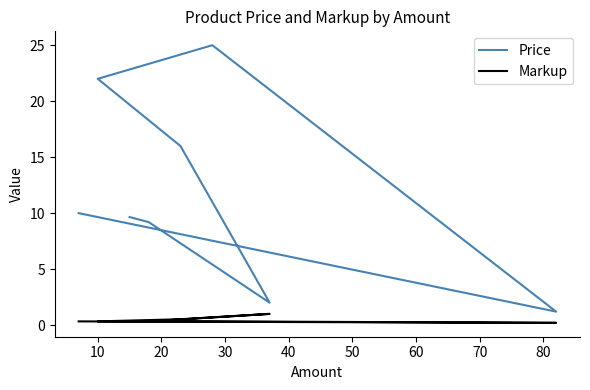

Count the Markup values in the range 0 to 1.

8